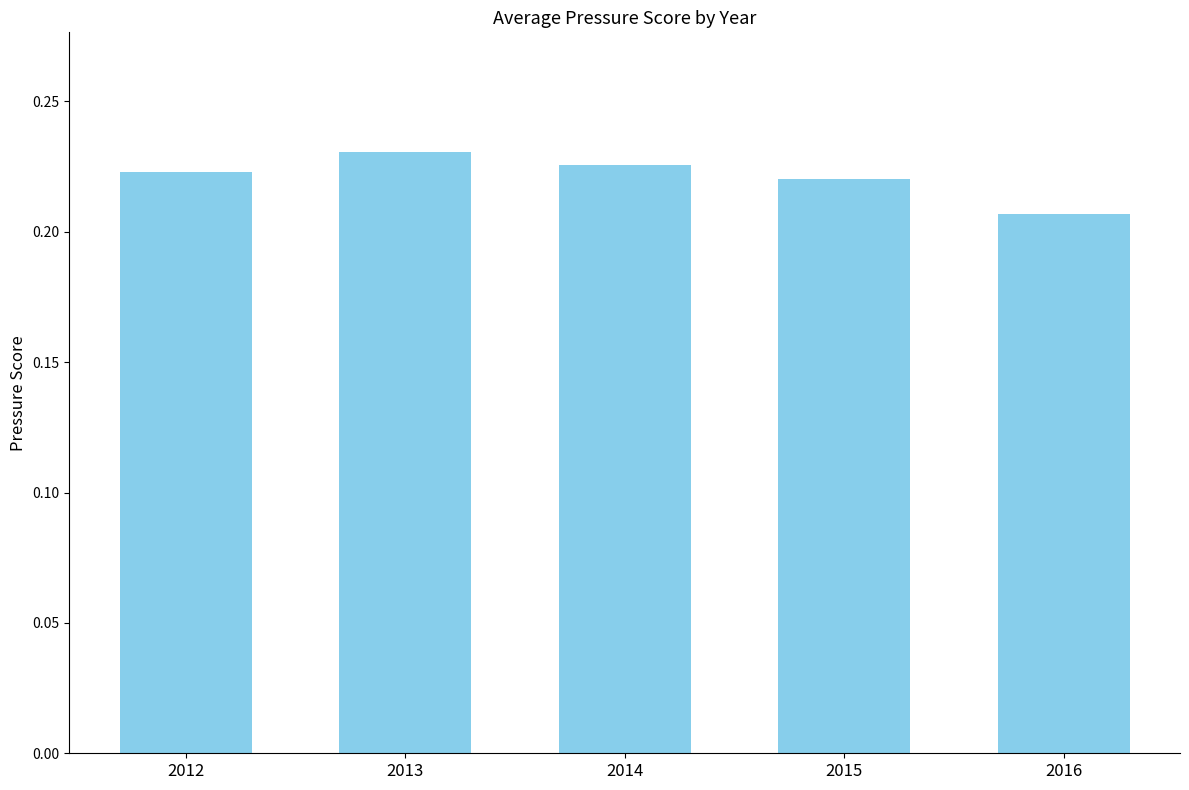

The value at 2014 is 0.1. True or false?

False